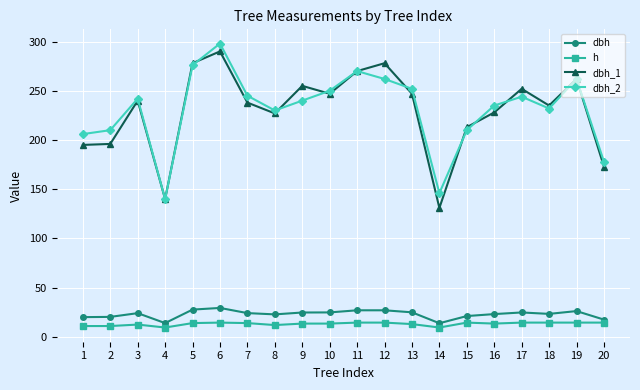

True or false: dbh and h cross at least once.

False